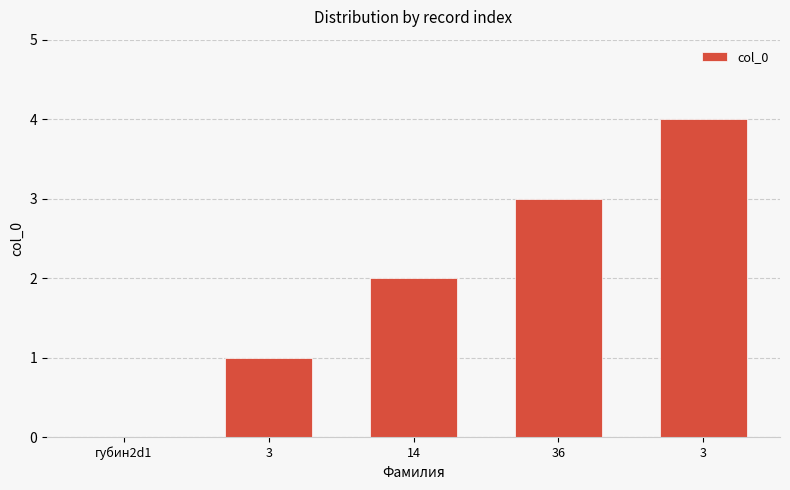

The chart shows a value of 4 at 3. True or false?

True